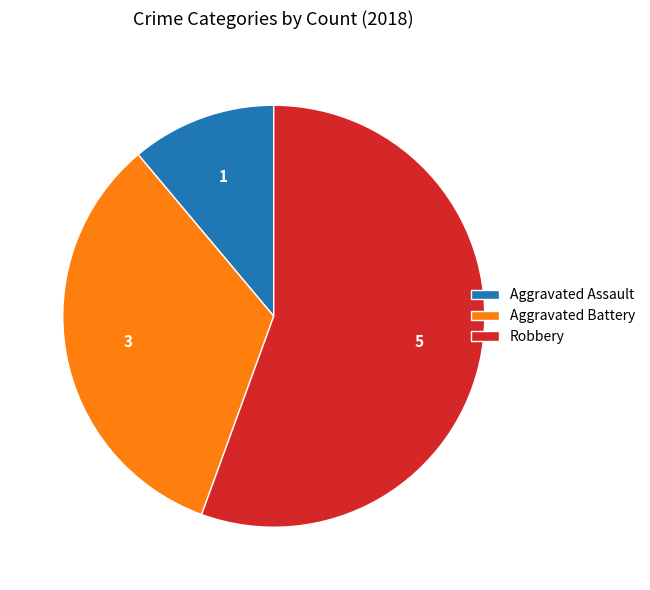

Which slice is the smallest?

Aggravated Assault